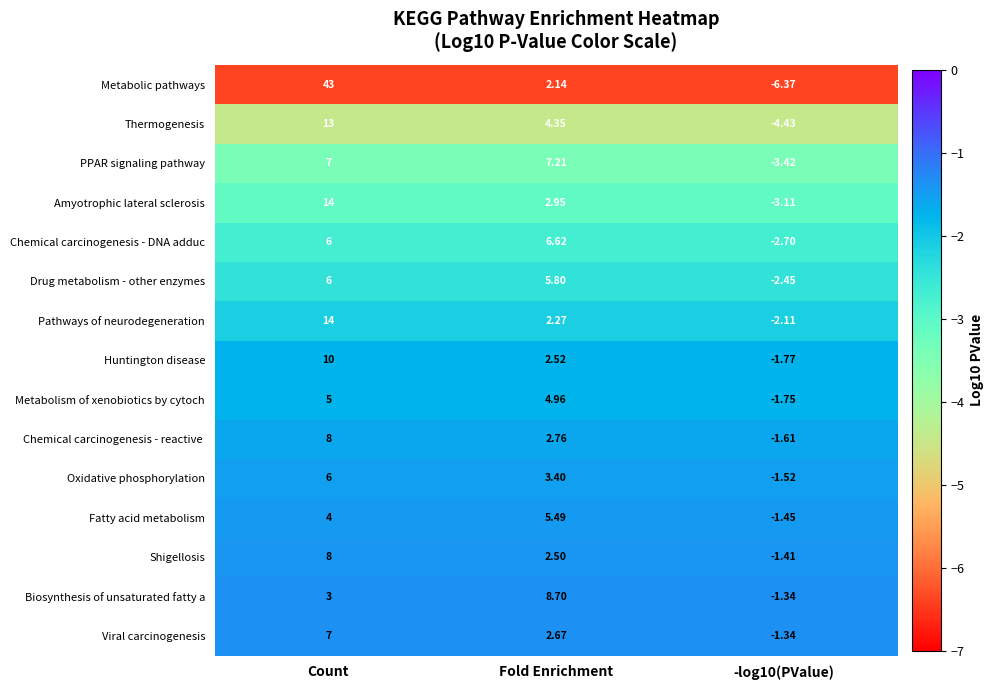

What is the maximum value shown in the chart?

43.0